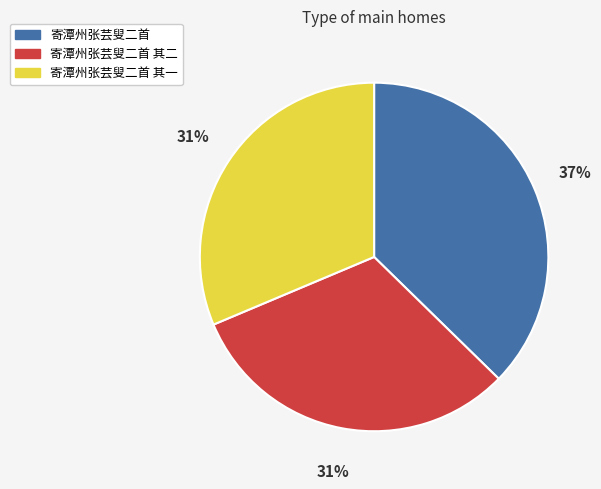

Does any single category account for the majority?

No